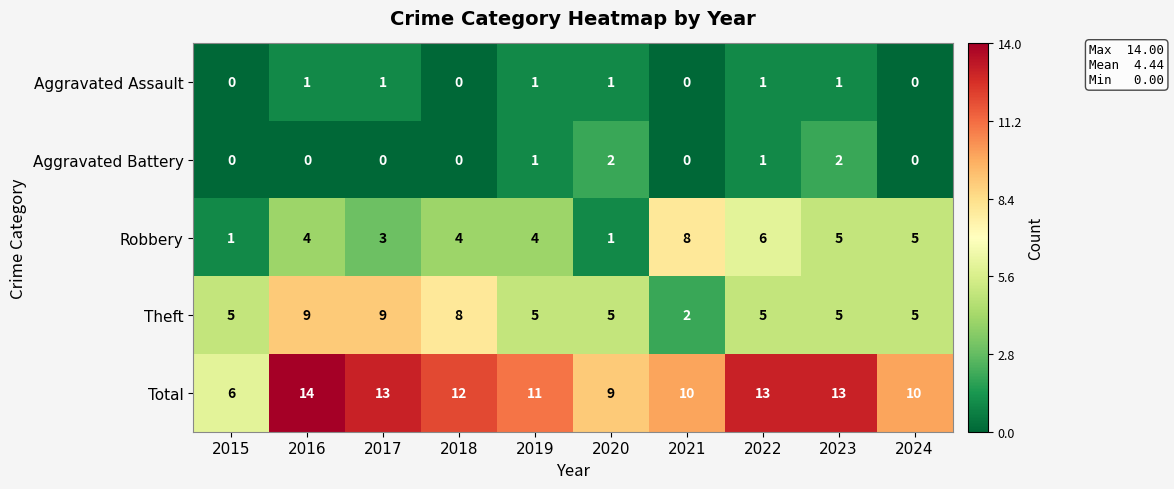

True or false: Total has a value of 17 at 2023.

False